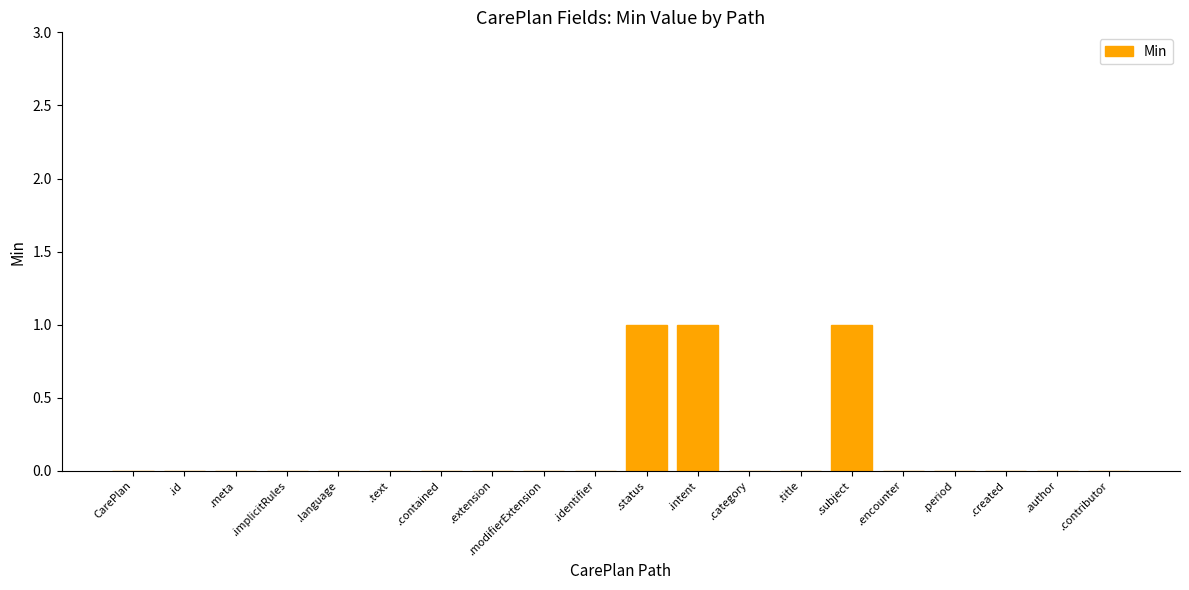

True or false: the data shows -1 at .extension.

False